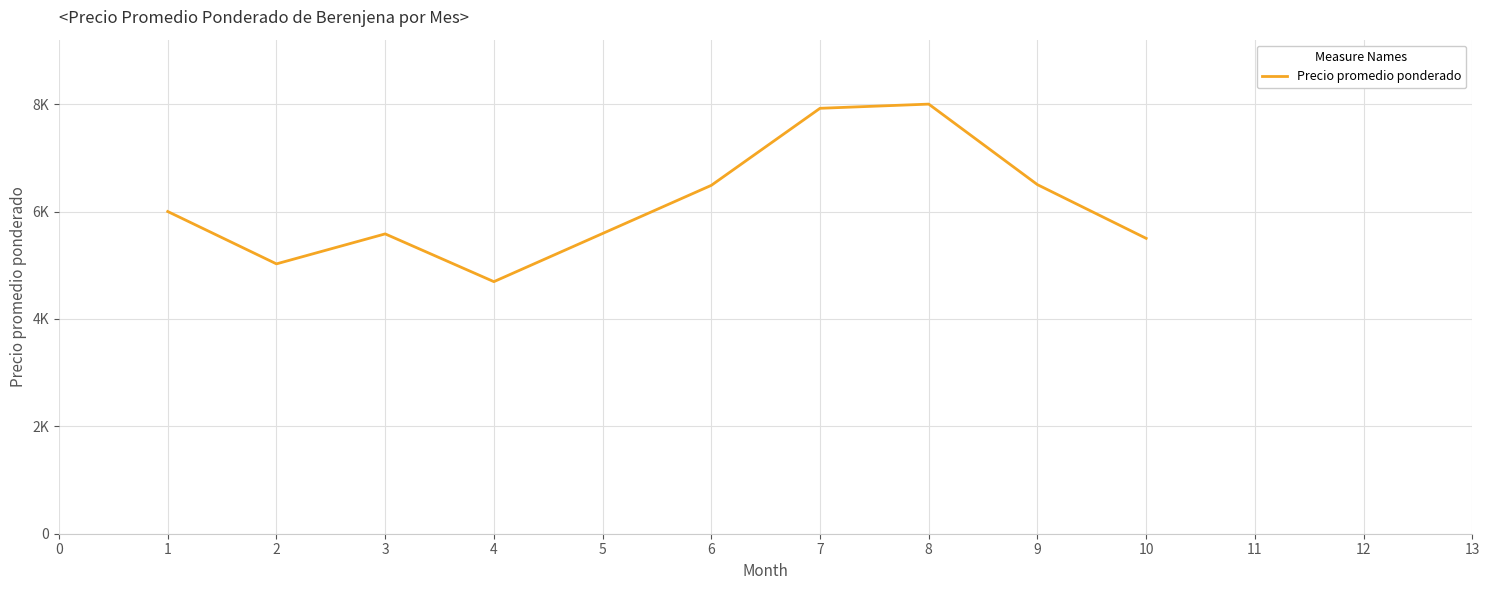

Is this an area chart (filled region under the line)?

No